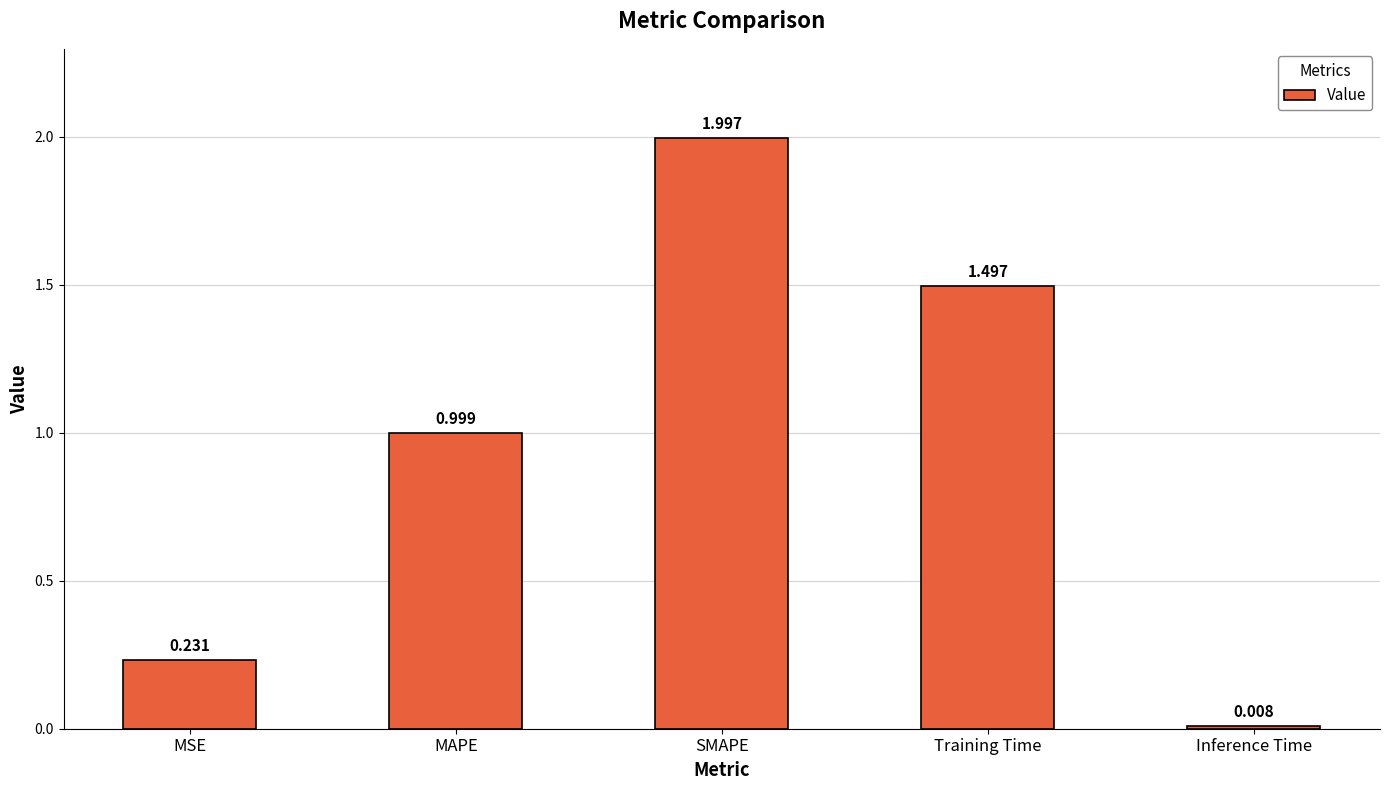

Which has a higher value, Inference Time or SMAPE?

SMAPE